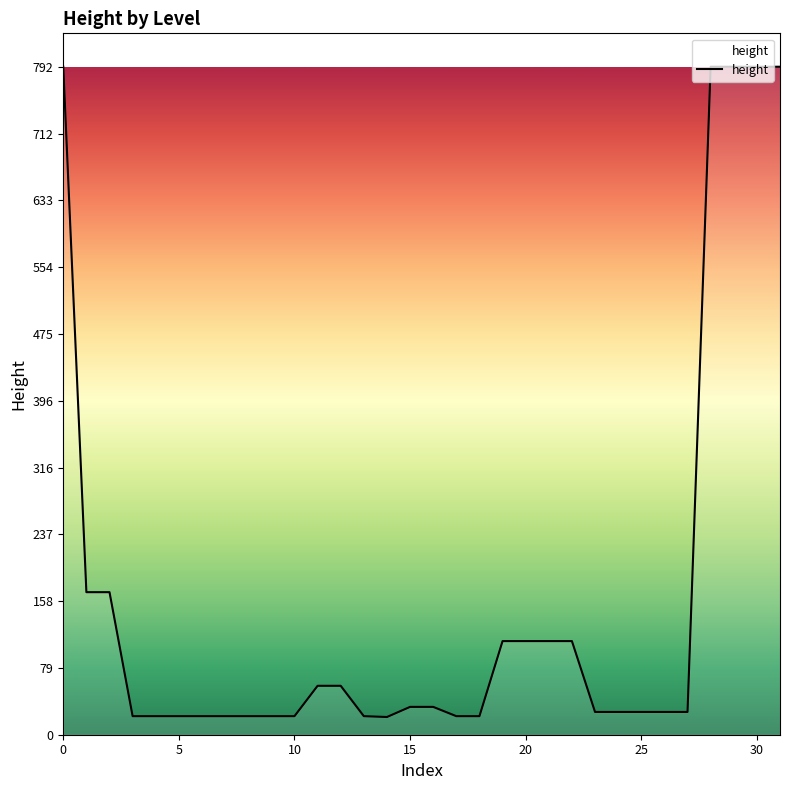

What is the maximum value shown in the chart?

792